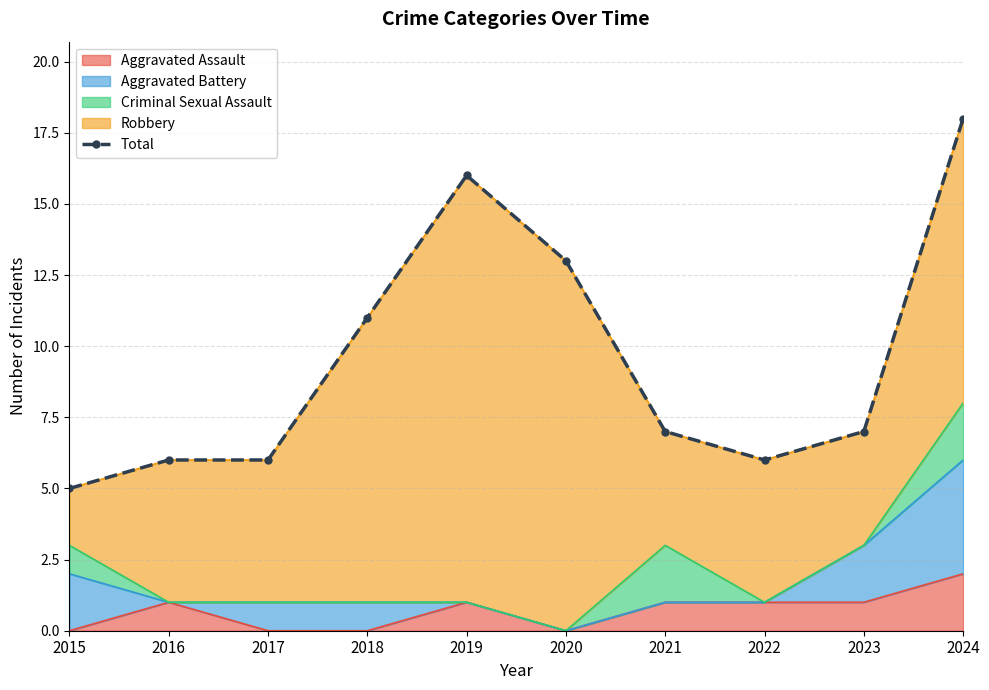

List the labels in order of value, smallest first.

2015, 2016, 2017, 2022, 2021, 2023, 2018, 2020, 2019, 2024